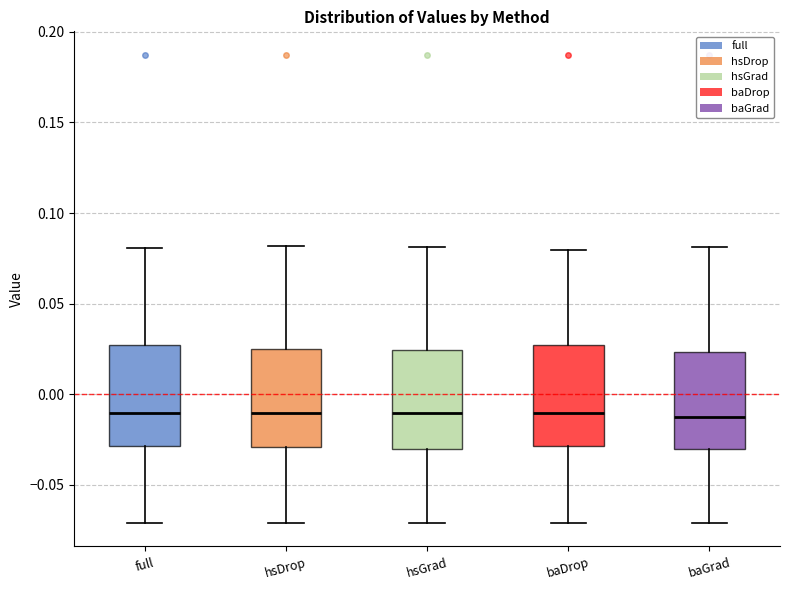

Reading left to right, read every box against the y-axis: the position of its median line, the range the box covers, and the ends of its whiskers. The values are not printed on the chart, so give them approximately, as read against the axis.

full: median -0.010, box -0.030 to 0.025, whiskers -0.070 to 0.080
hsDrop: median -0.010, box -0.030 to 0.025, whiskers -0.070 to 0.080
hsGrad: median -0.010, box -0.030 to 0.025, whiskers -0.070 to 0.080
baDrop: median -0.010, box -0.030 to 0.025, whiskers -0.070 to 0.080
baGrad: median -0.015, box -0.030 to 0.025, whiskers -0.070 to 0.080